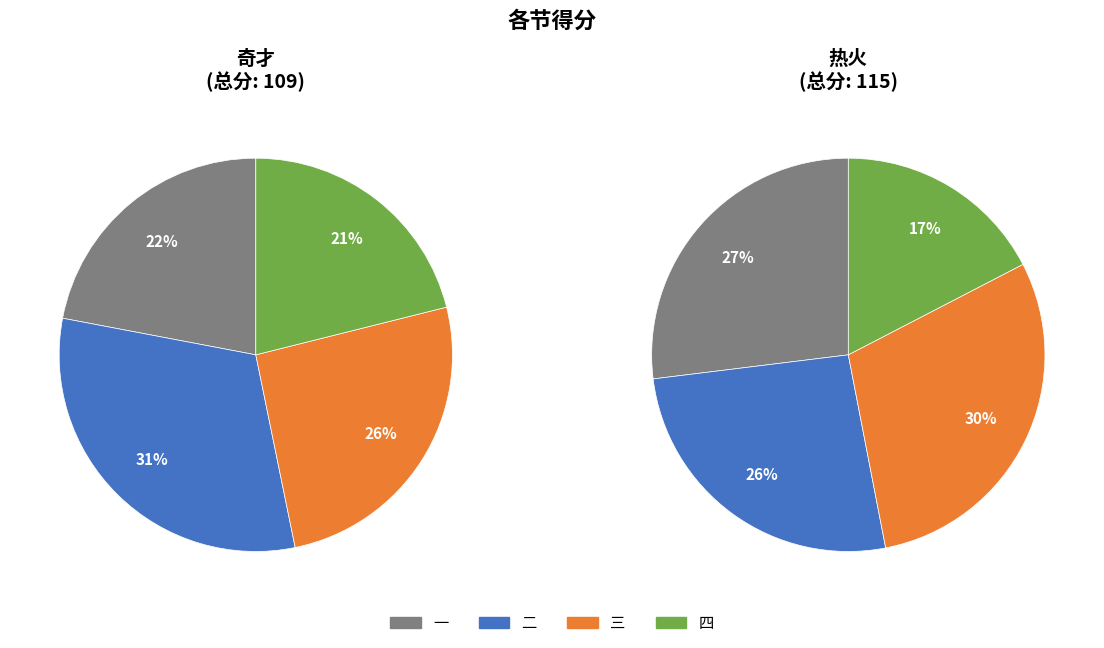

Is it true that 1 is 7% of the pie?

False